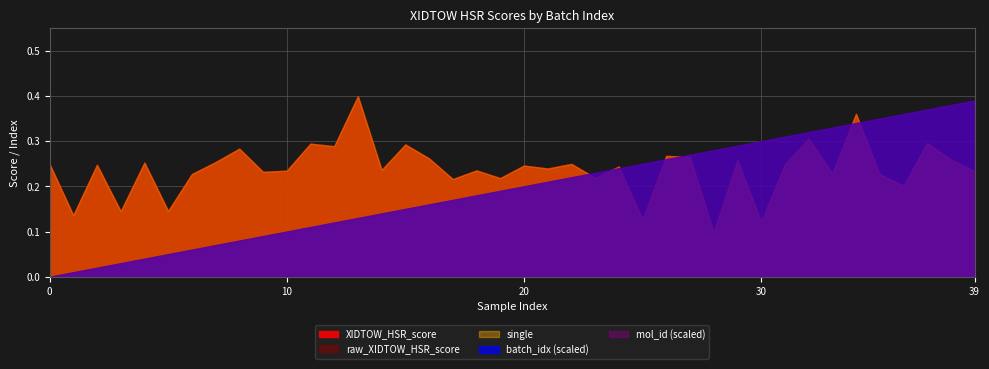

Reading right to left, transcribe all the data shown in this chart.

XIDTOW_HSR_score: 0.2	0.3	0.3	0.2	0.2	0.4	0.2	0.3	0.2	0.1	0.3	0.1	0.3	0.3	0.1	0.2	0.2	0.2	0.2	0.2	0.2	0.2	0.2	0.3	0.3	0.2	0.4	0.3	0.3	0.2	0.2	0.3	0.3	0.2	0.1	0.3	0.1	0.2	0.1	0.2
raw_XIDTOW_HSR_score: 0.2	0.3	0.3	0.2	0.2	0.4	0.2	0.3	0.2	0.1	0.3	0.1	0.3	0.3	0.1	0.2	0.2	0.2	0.2	0.2	0.2	0.2	0.2	0.3	0.3	0.2	0.4	0.3	0.3	0.2	0.2	0.3	0.3	0.2	0.1	0.3	0.1	0.2	0.1	0.2
single: 0.2	0.3	0.3	0.2	0.2	0.4	0.2	0.3	0.2	0.1	0.3	0.1	0.3	0.3	0.1	0.2	0.2	0.2	0.2	0.2	0.2	0.2	0.2	0.3	0.3	0.2	0.4	0.3	0.3	0.2	0.2	0.3	0.3	0.2	0.1	0.3	0.1	0.2	0.1	0.2
batch_idx: 39.0	38.0	37.0	36.0	35.0	34.0	33.0	32.0	31.0	30.0	29.0	28.0	27.0	26.0	25.0	24.0	23.0	22.0	21.0	20.0	19.0	18.0	17.0	16.0	15.0	14.0	13.0	12.0	11.0	10.0	9.0	8.0	7.0	6.0	5.0	4.0	3.0	2.0	1.0	0.0
mol_id: 39.0	38.0	37.0	36.0	35.0	34.0	33.0	32.0	31.0	30.0	29.0	28.0	27.0	26.0	25.0	24.0	23.0	22.0	21.0	20.0	19.0	18.0	17.0	16.0	15.0	14.0	13.0	12.0	11.0	10.0	9.0	8.0	7.0	6.0	5.0	4.0	3.0	2.0	1.0	0.0